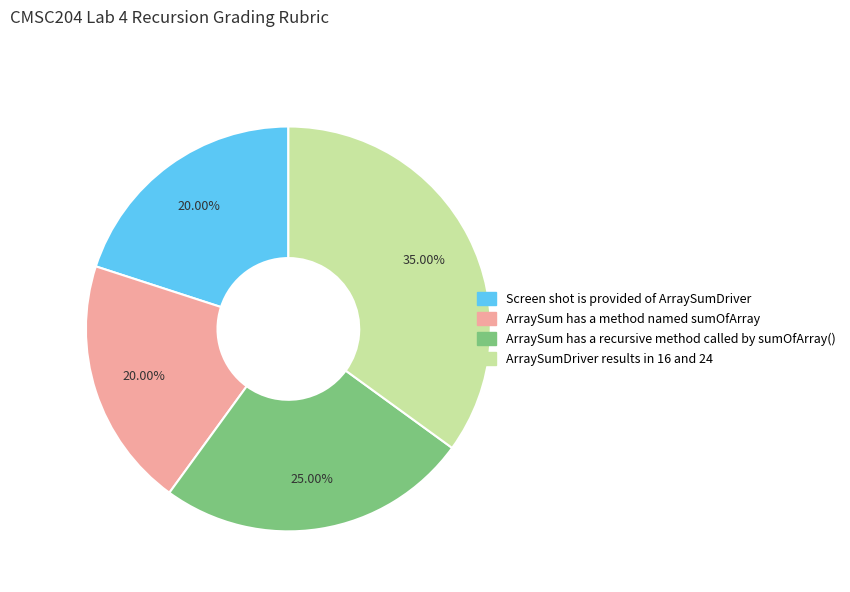

Is there a majority slice in this chart?

No